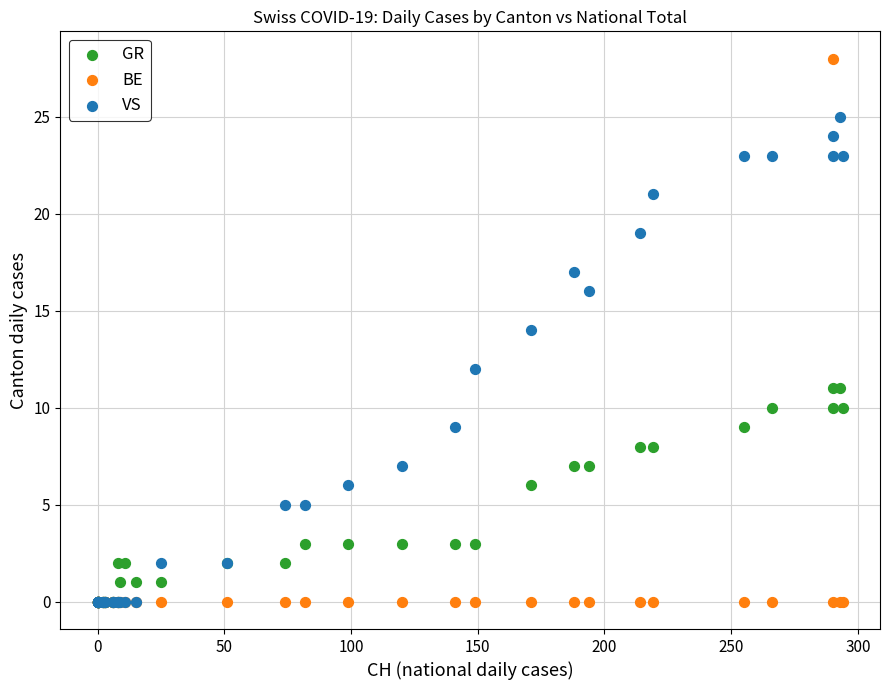

Which series has the largest Y range (max minus min)?

BE